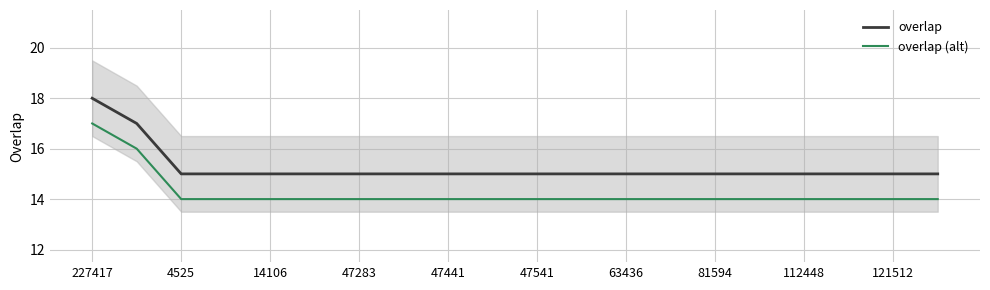

At which label does overlap (alt) reach its peak?

227417